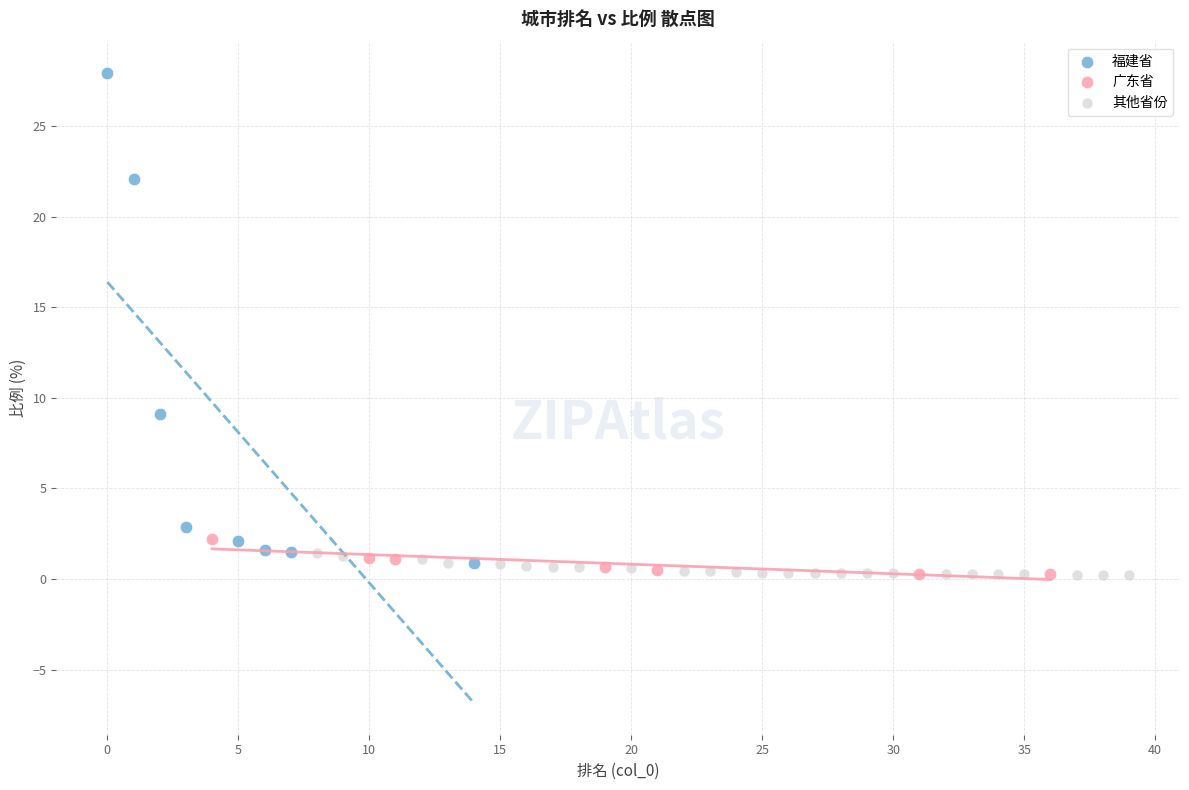

Which series has the widest spread of Y values?

福建省